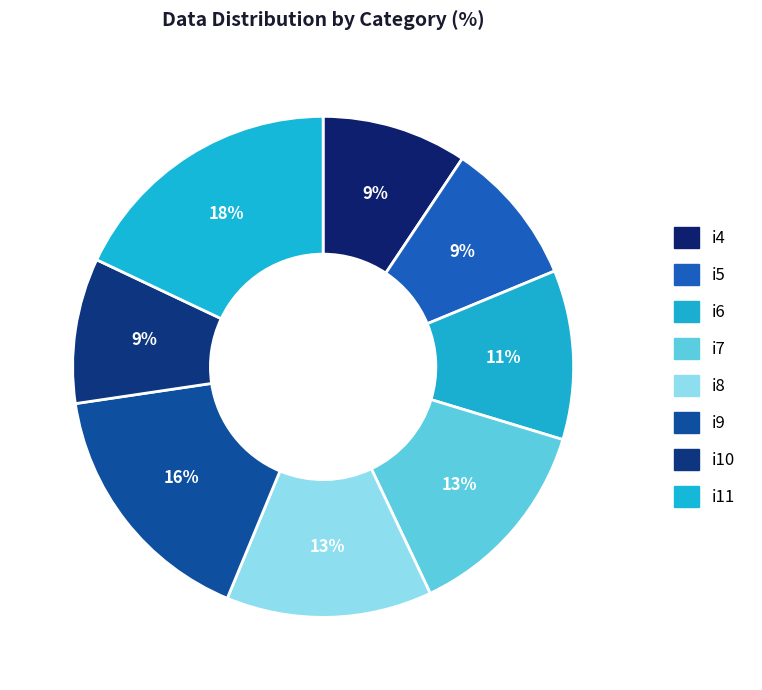

How many segments does this pie chart have?

8